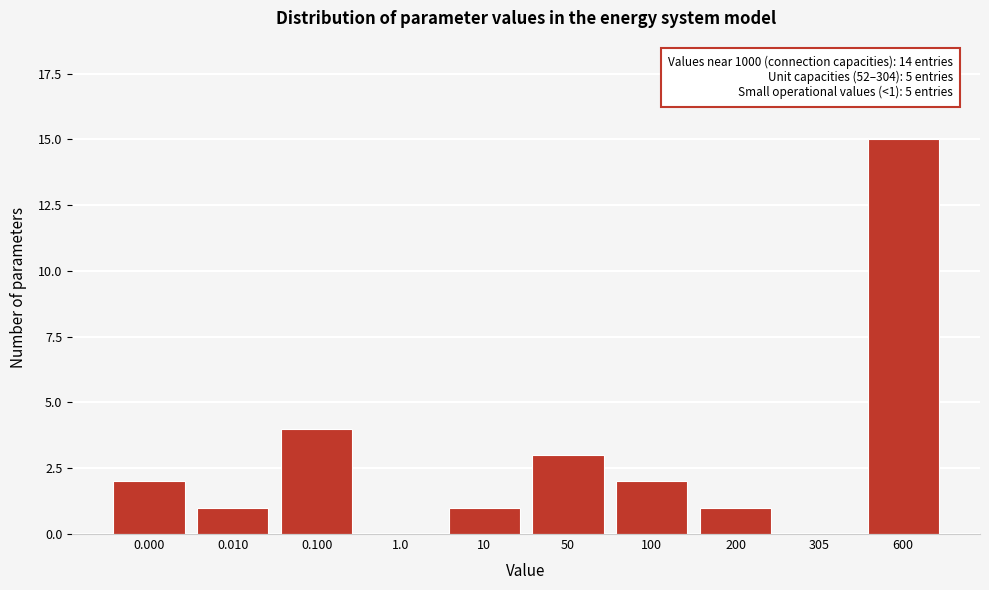

Reading left to right, transcribe all the data shown in this chart.

0.000=2	0.010=1	0.100=4	1.0=0	10=1	50=3	100=2	200=1	305=0	600=15